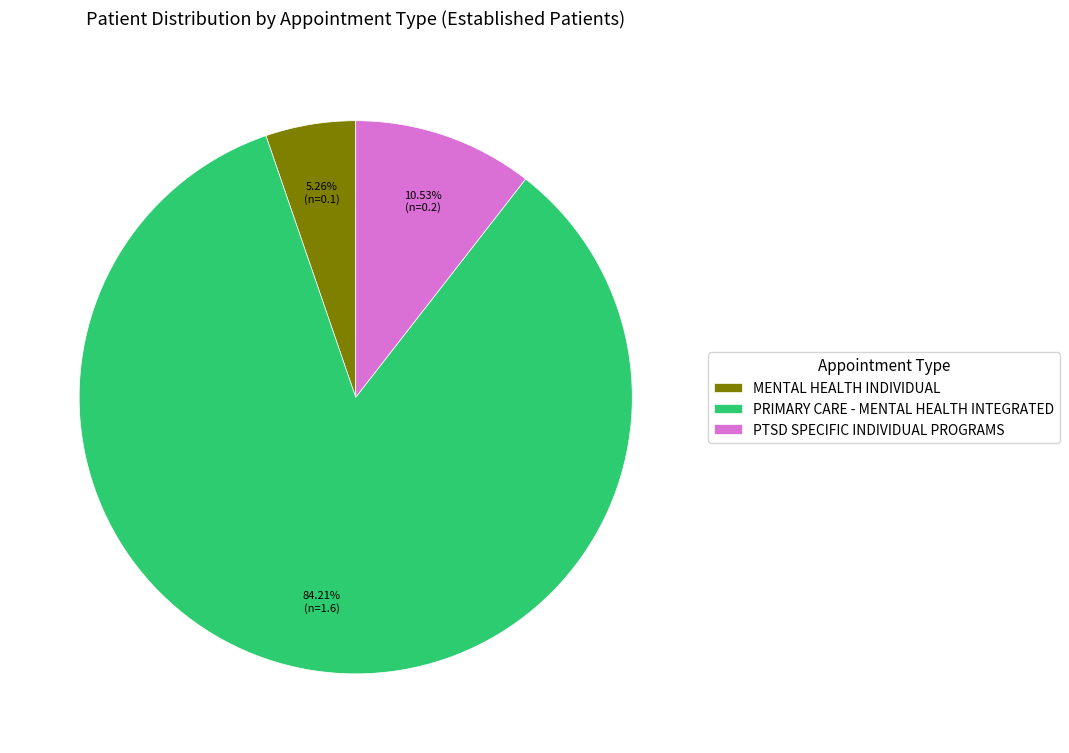

To the nearest percent, what is the average slice percentage?

33%